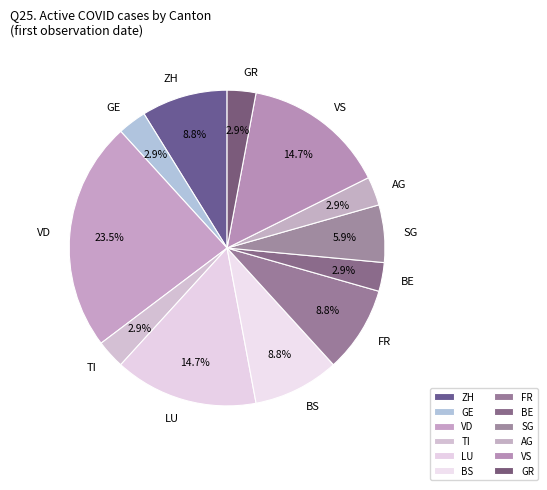

Combined, do TI and BE account for over 50%?

No